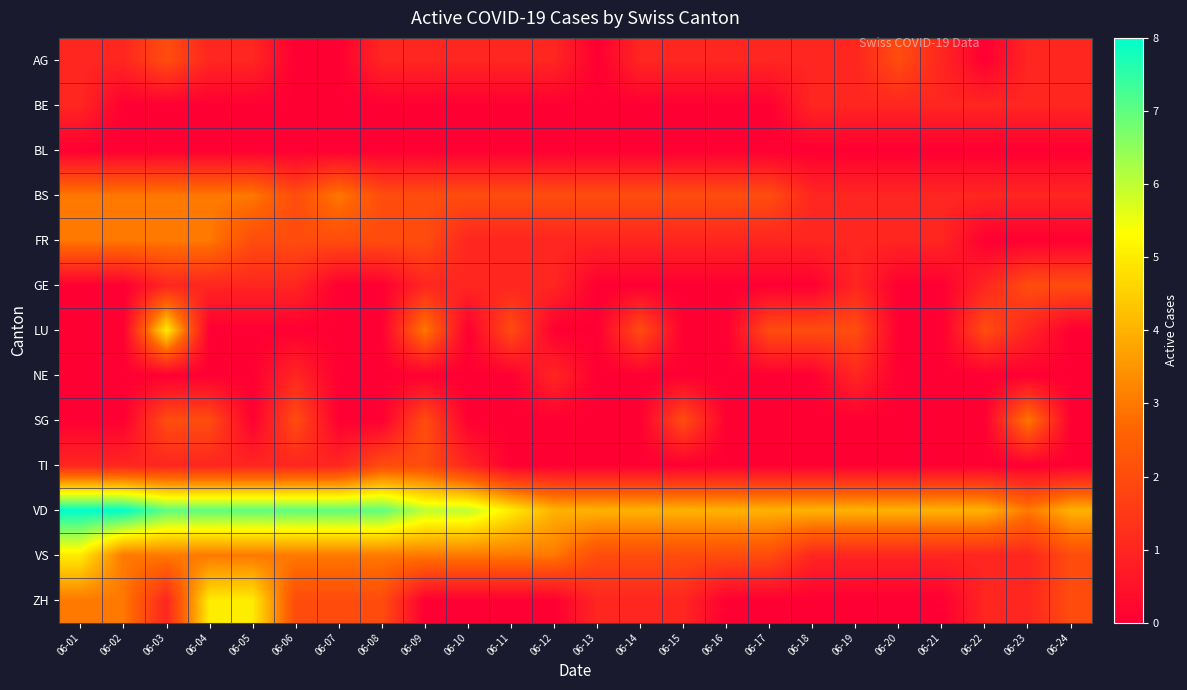

At how many categories does at least one series exceed 2?

24